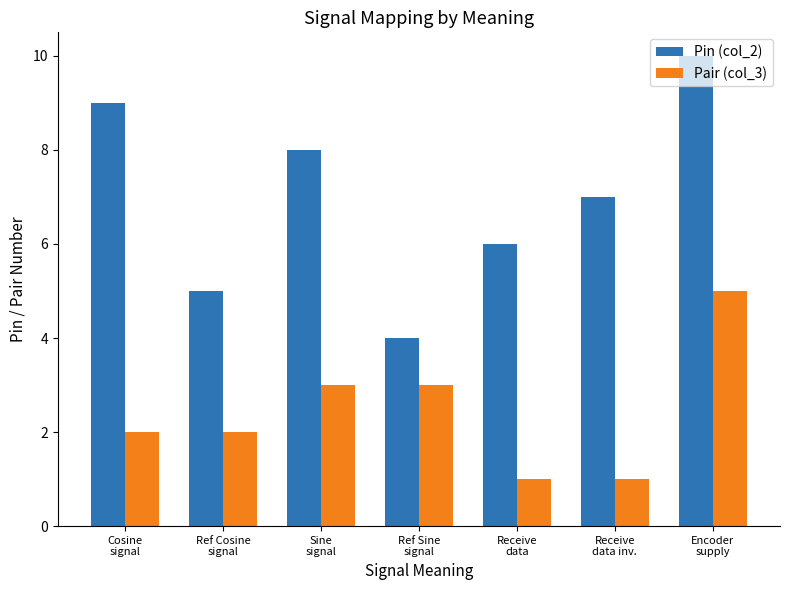

How many Pin (col_2) values are between 5 and 9?

5